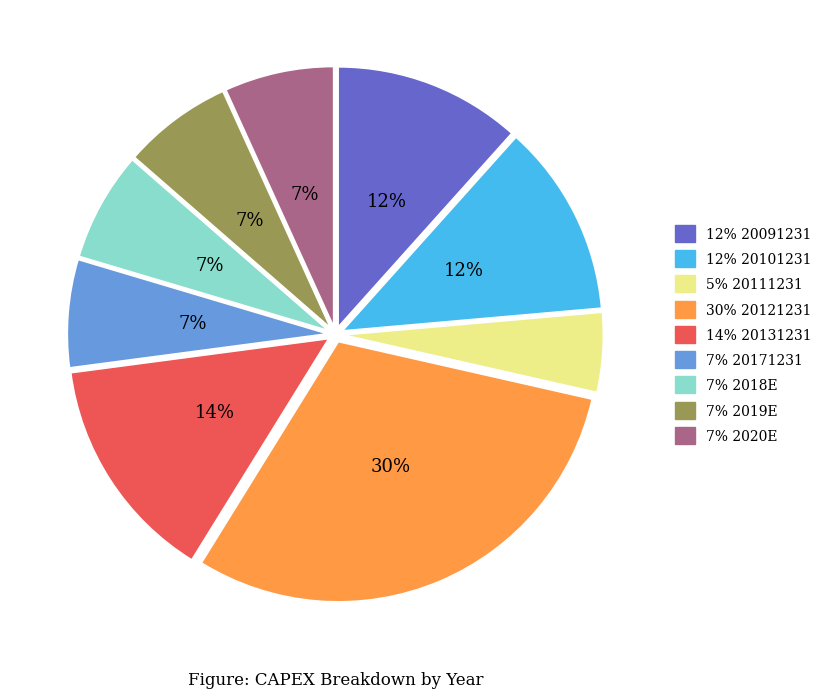

To the nearest percent, what is the difference between the largest and smallest slice percentages?

25%